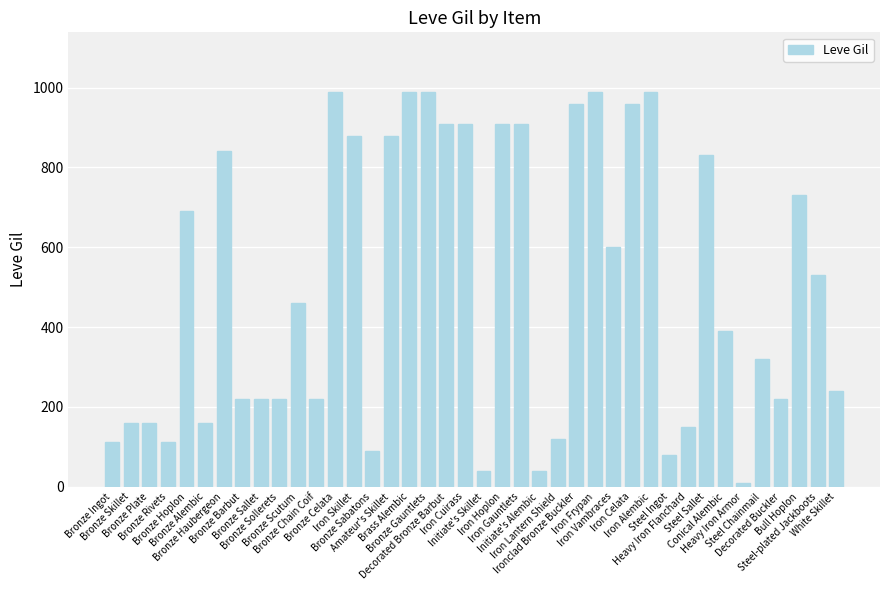

What is the sum of all values?

20235